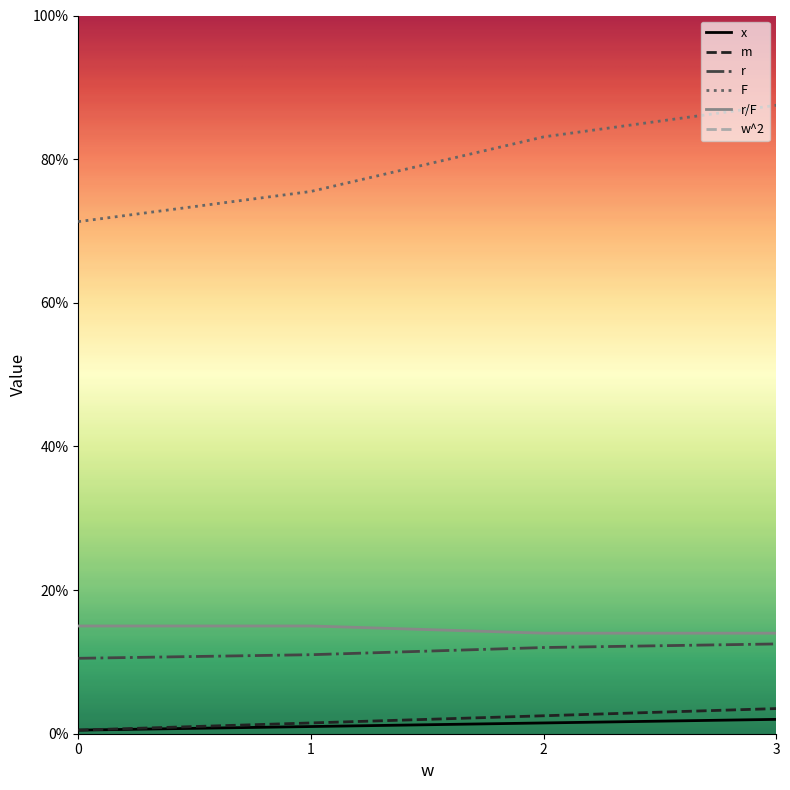

What is the lowest value of the r/F series?

0.1